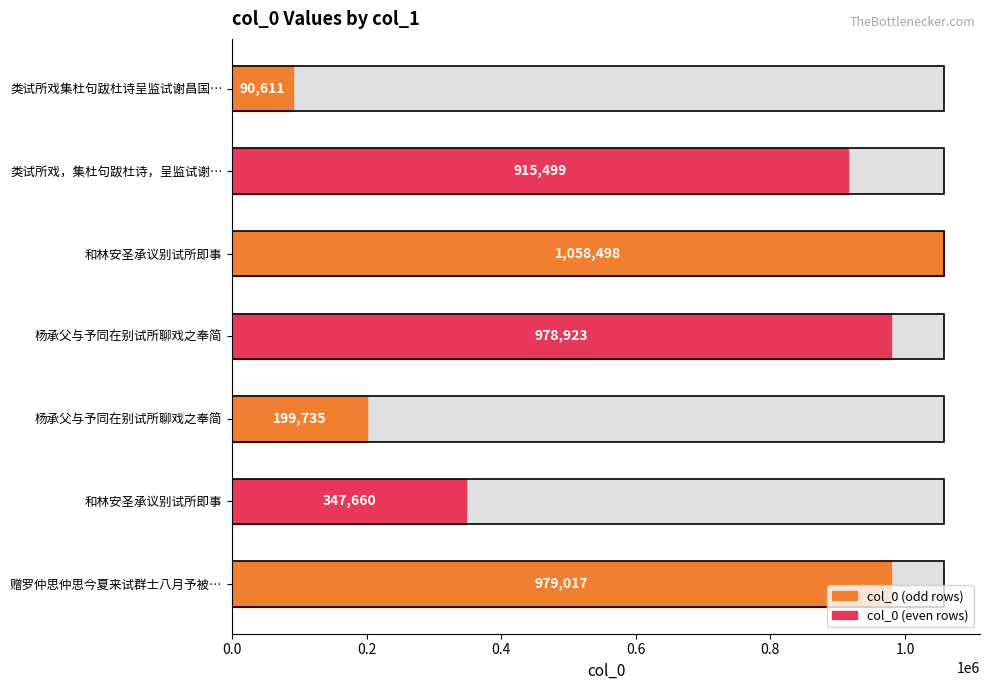

Between 杨承父与予同在别试所聊戏之奉简 and 赠罗仲思仲思今夏来试群士八月予被…, which is larger?

赠罗仲思仲思今夏来试群士八月予被…